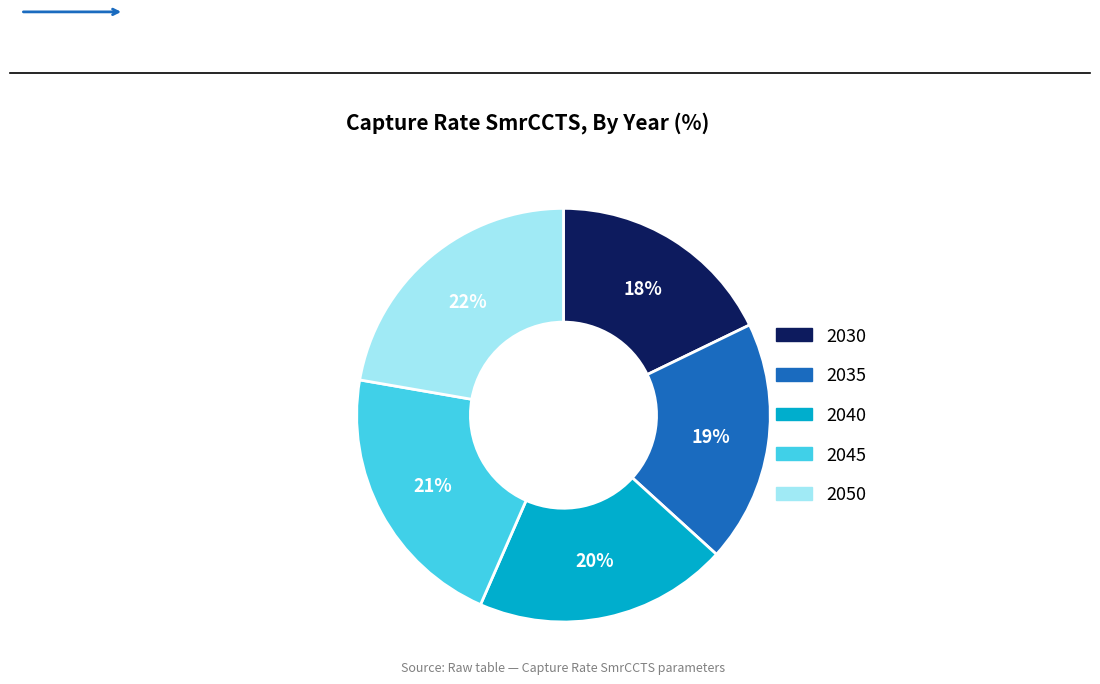

Which slice is the smallest?

2030